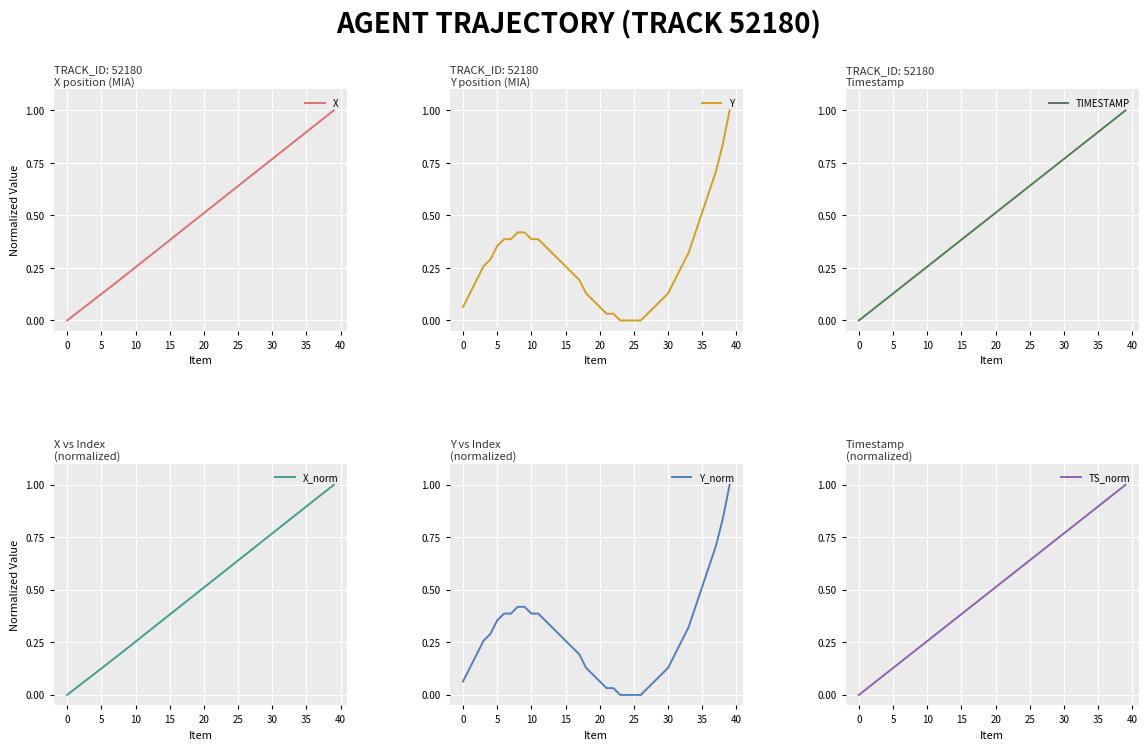

True or false: X has more than 1 points higher than both neighbors.

False